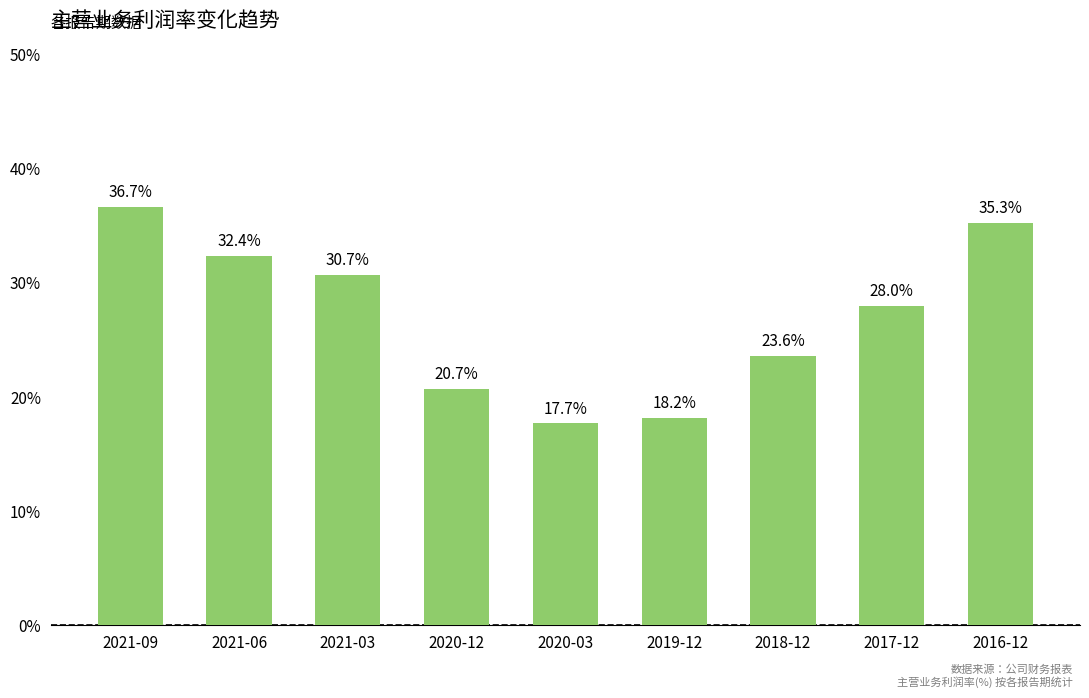

What is the difference between the maximum and minimum values?

19.0